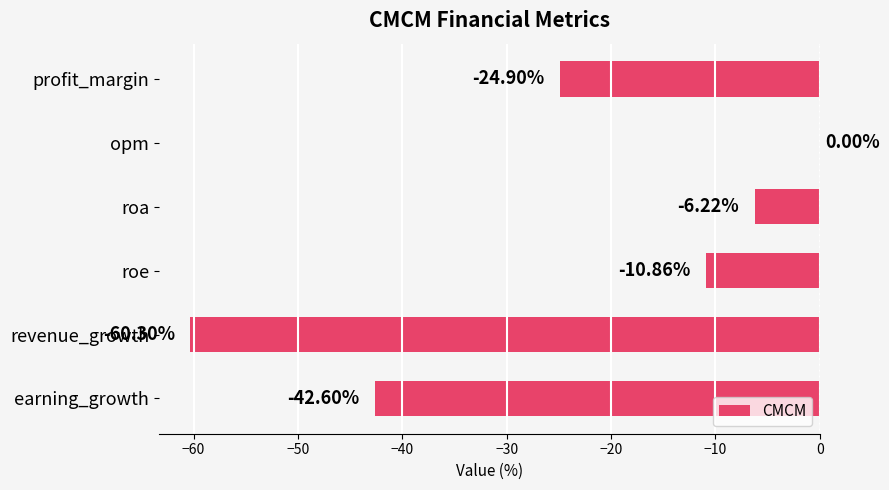

Which label corresponds to the largest value in the chart?

opm